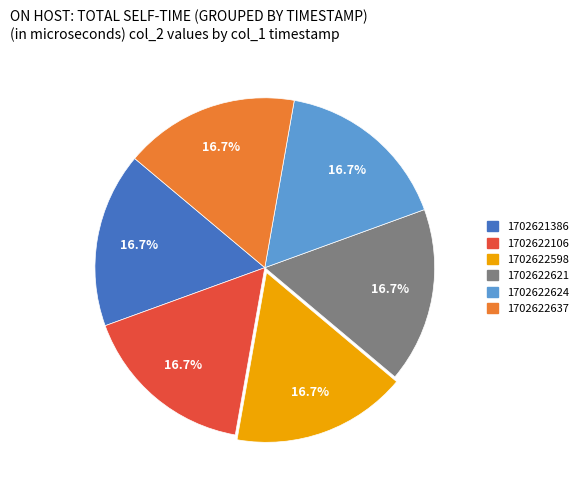

How many slices are in this pie chart?

6